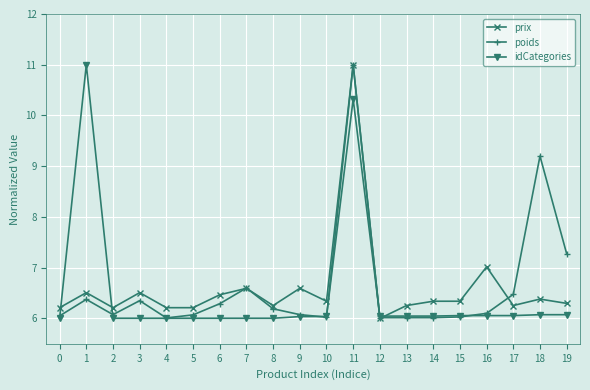

Count the number of categories in the chart.

20